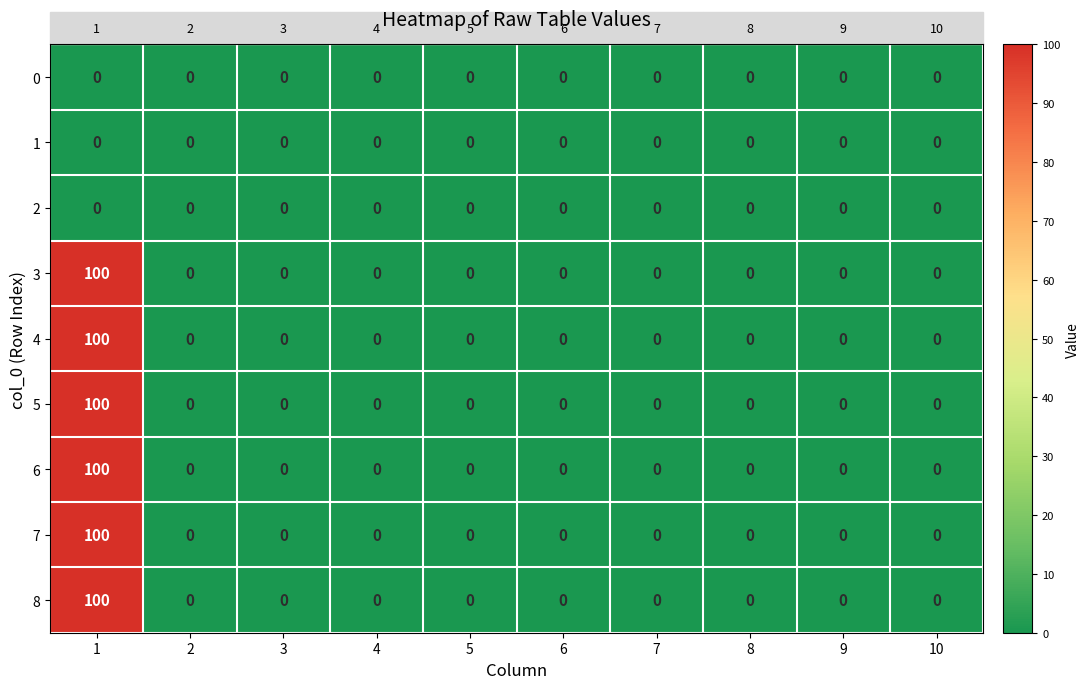

Is the value of 4 at 4 greater than the value of 5 at 1?

No